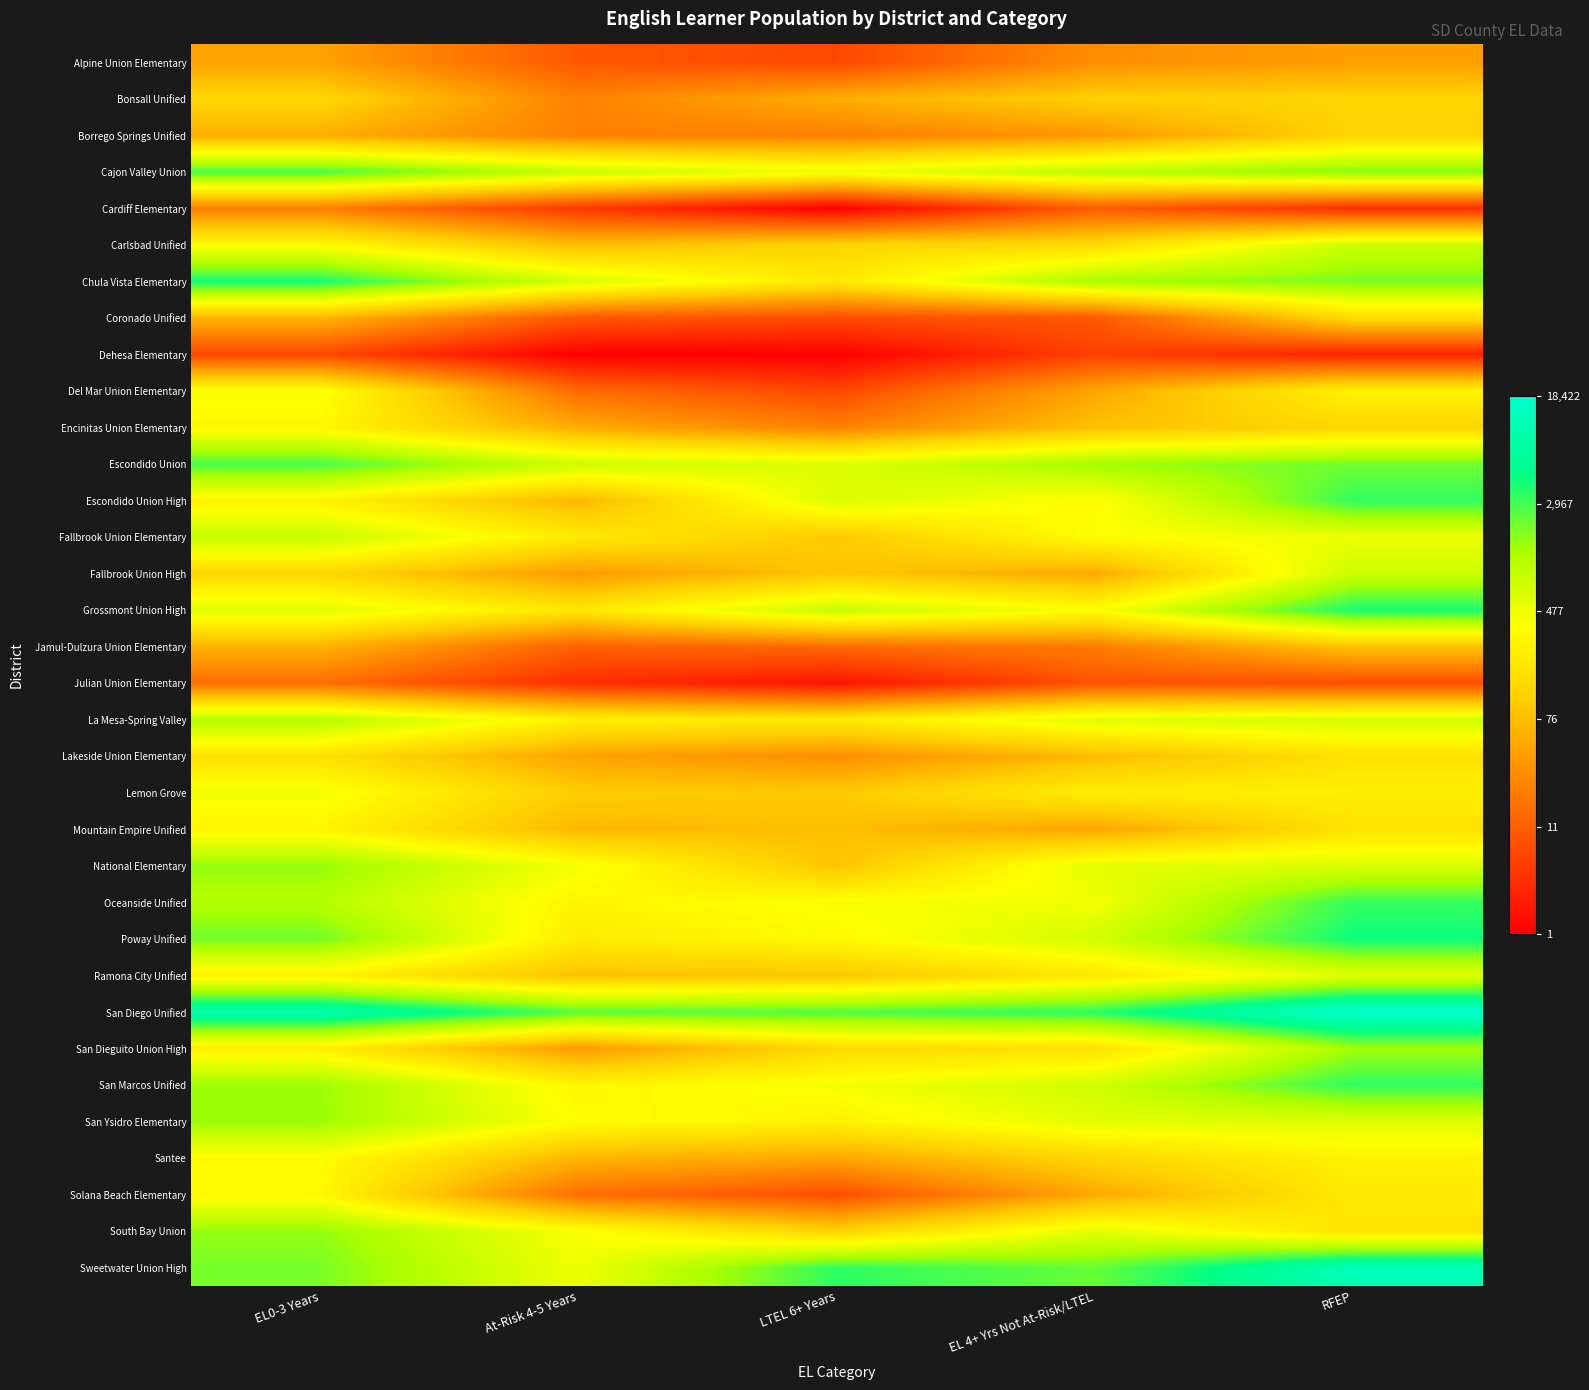

At At-Risk 4-5 Years, list the series in order from largest to smallest.

San Diego Unified, Cajon Valley Union, Escondido Union, Chula Vista Elementary, Sweetwater Union High, National Elementary, South Bay Union, San Ysidro Elementary, San Marcos Unified, Oceanside Unified, La Mesa-Spring Valley, Poway Unified, Fallbrook Union Elementary, Grossmont Union High, Lemon Grove, Ramona City Unified, Carlsbad Unified, Mountain Empire Unified, Escondido Union High, Santee, Encinitas Union Elementary, Lakeside Union Elementary, Fallbrook Union High, San Dieguito Union High, Bonsall Unified, Borrego Springs Unified, Solana Beach Elementary, Del Mar Union Elementary, Jamul-Dulzura Union Elementary, Alpine Union Elementary, Coronado Unified, Cardiff Elementary, Julian Union Elementary, Dehesa Elementary